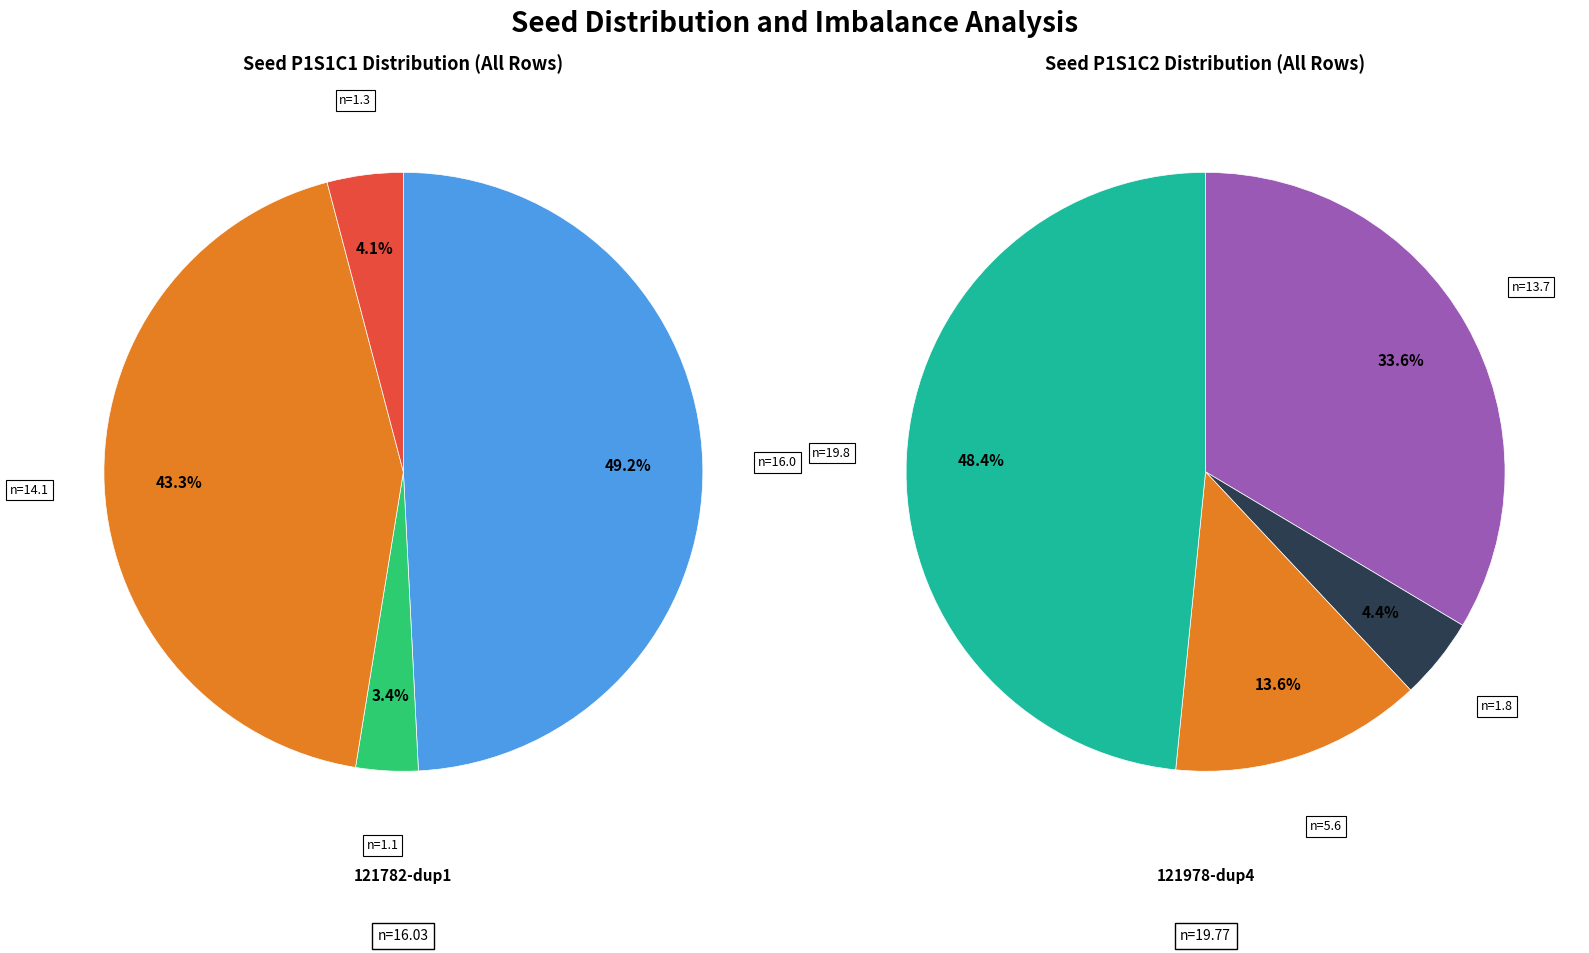

What percentage is the 121978_3 slice, to the nearest percent?

34%